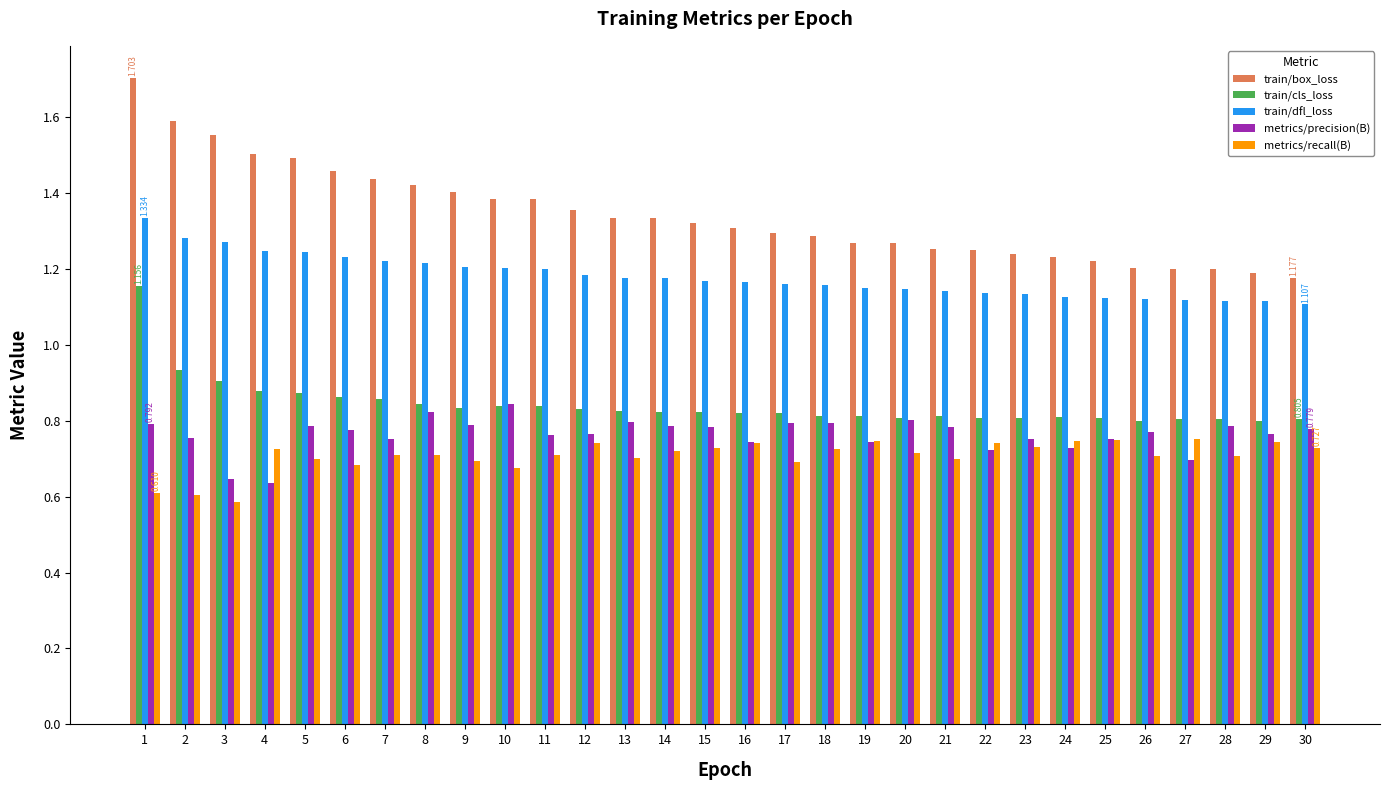

Rank the series by their maximum value, from highest to lowest.

train/box_loss, train/dfl_loss, train/cls_loss, metrics/precision(B), metrics/recall(B)